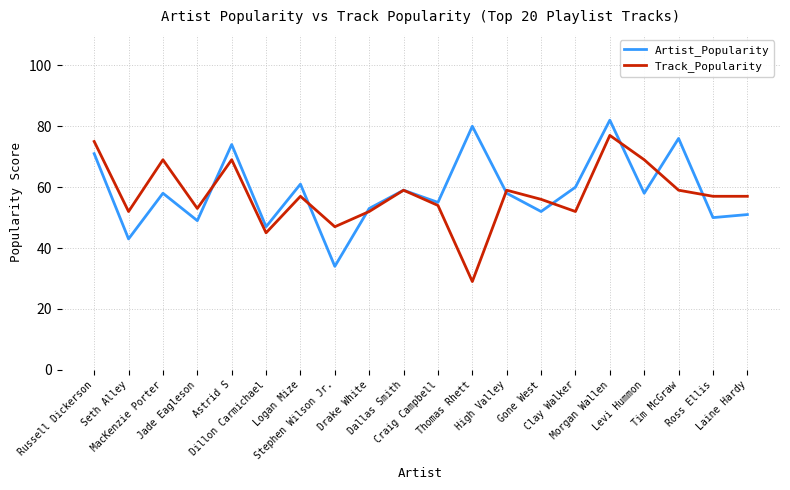

Which category has the lowest value across all series?

Thomas Rhett